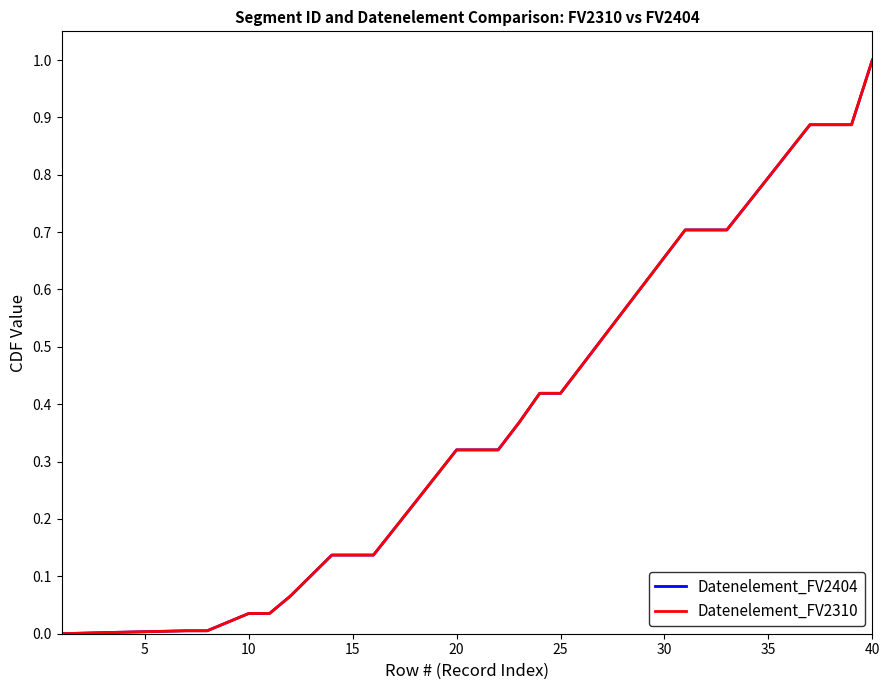

Does the chart have visible grid lines?

No